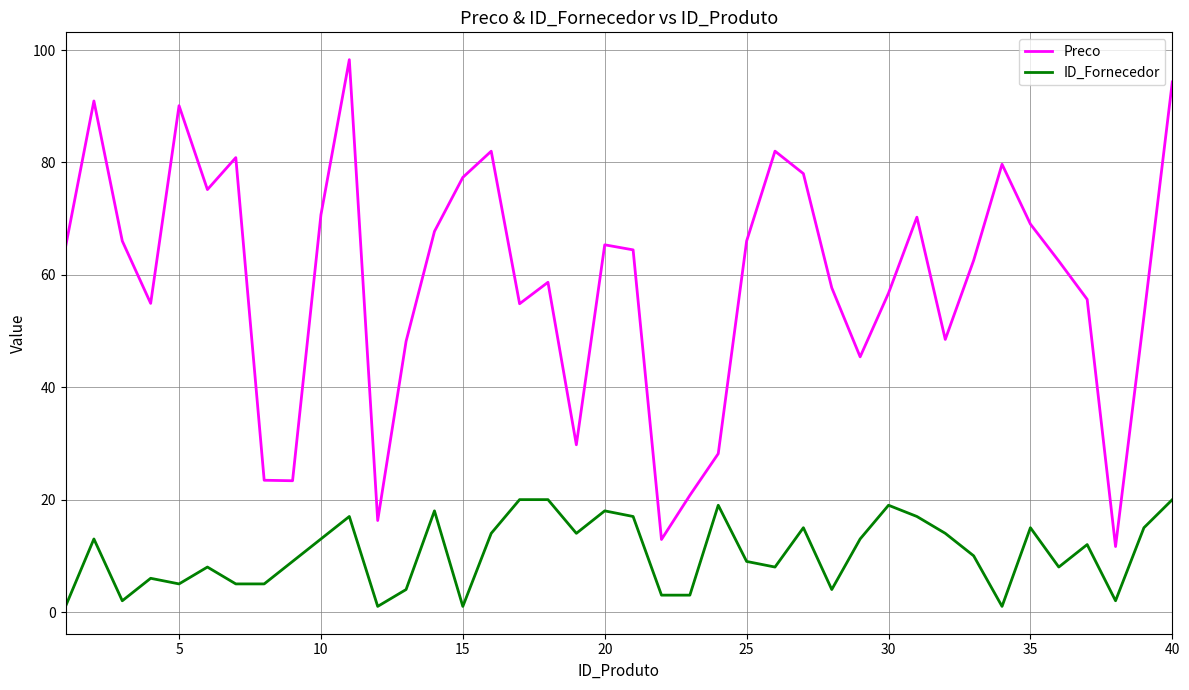

Rank the series by their average value, from highest to lowest.

Preco, ID_Fornecedor